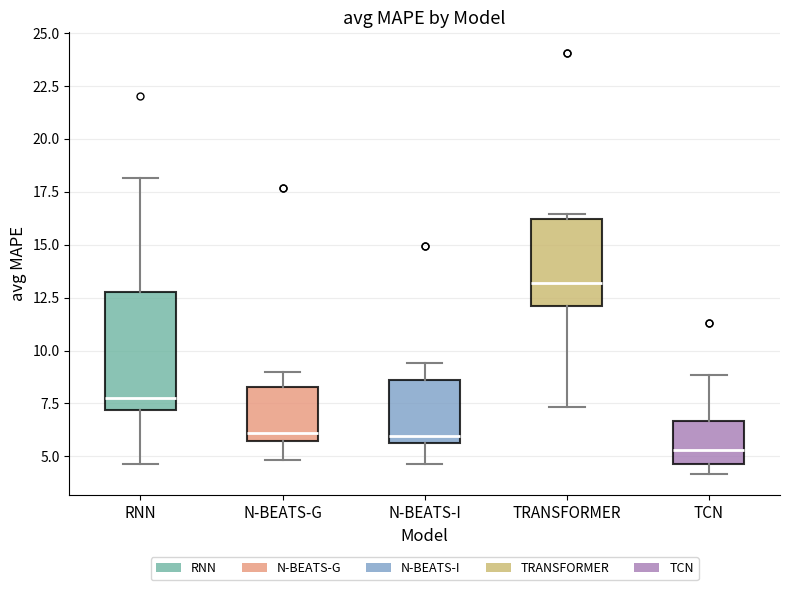

Reading left to right, transcribe this box plot: for each box, give where its median line is, the range the box spans, and where its two whiskers end, as read against the y-axis. The values are not printed on the chart, so give them approximately, as read against the axis.

RNN: median 8.0, box 7.0 to 13.0, whiskers 4.5 to 18.0
N-BEATS-G: median 6.0, box 5.5 to 8.5, whiskers 5.0 to 9.0
N-BEATS-I: median 6.0, box 5.5 to 8.5, whiskers 4.5 to 9.5
TRANSFORMER: median 13.0, box 12.0 to 16.0, whiskers 7.5 to 16.5
TCN: median 5.5, box 4.5 to 6.5, whiskers 4.0 to 9.0